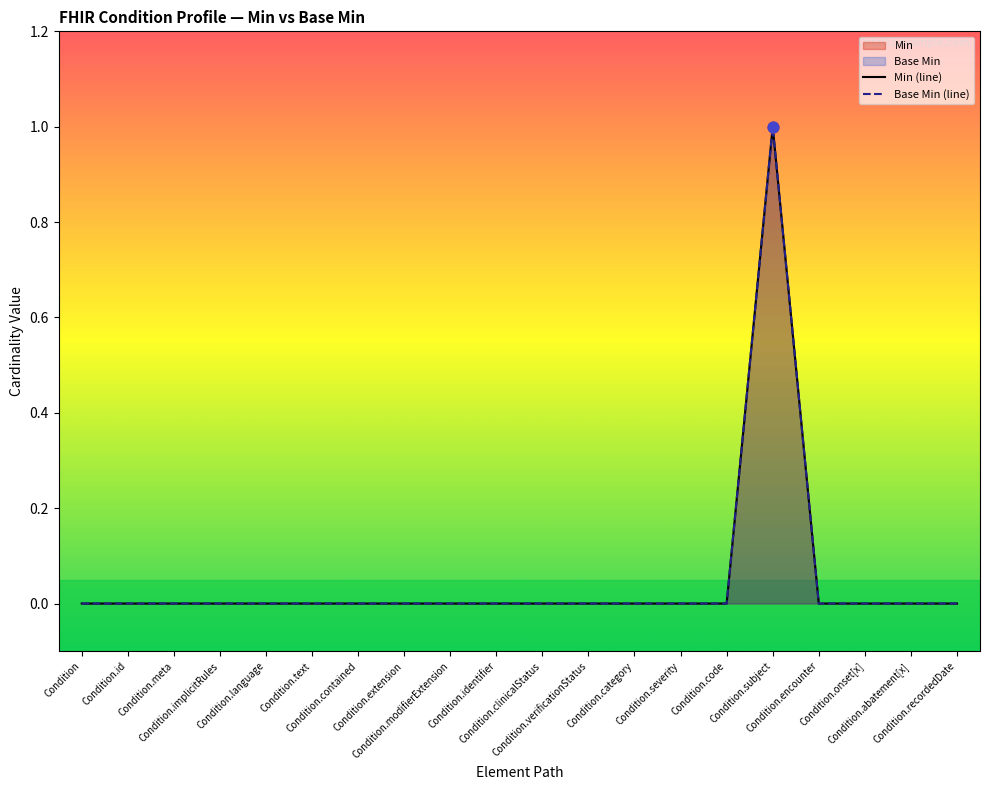

Which series reaches the minimum Y coordinate?

Min (line)